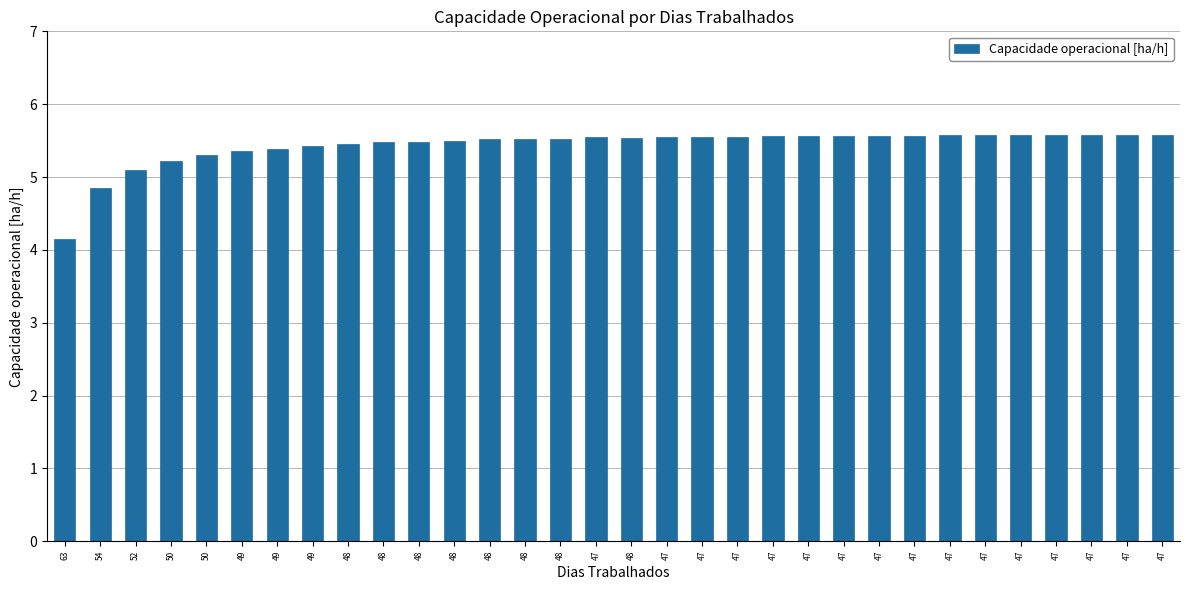

The chart shows a value of 2.9 at 47. True or false?

False